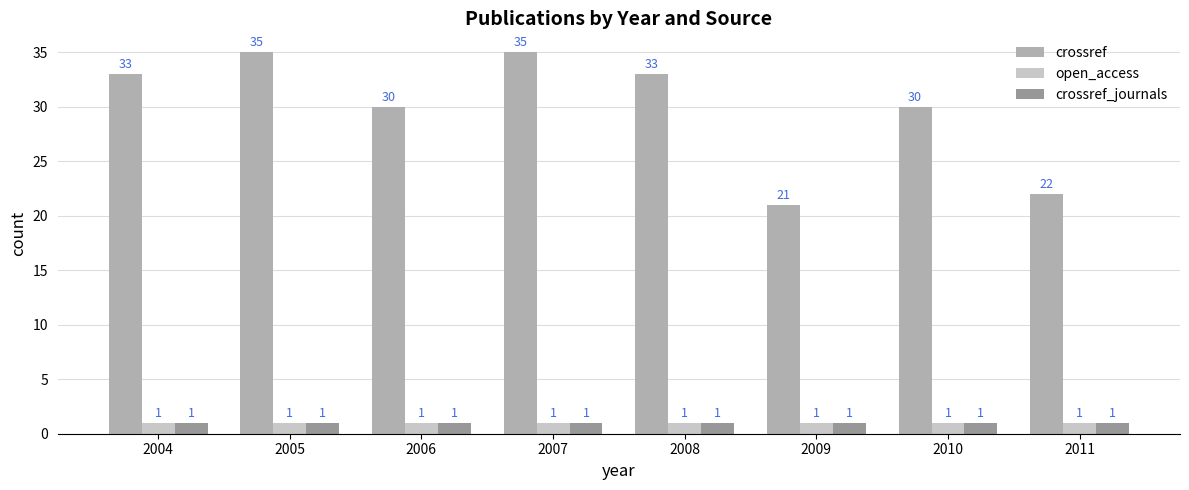

What is the value of the crossref bar at the 5th from the left?

33